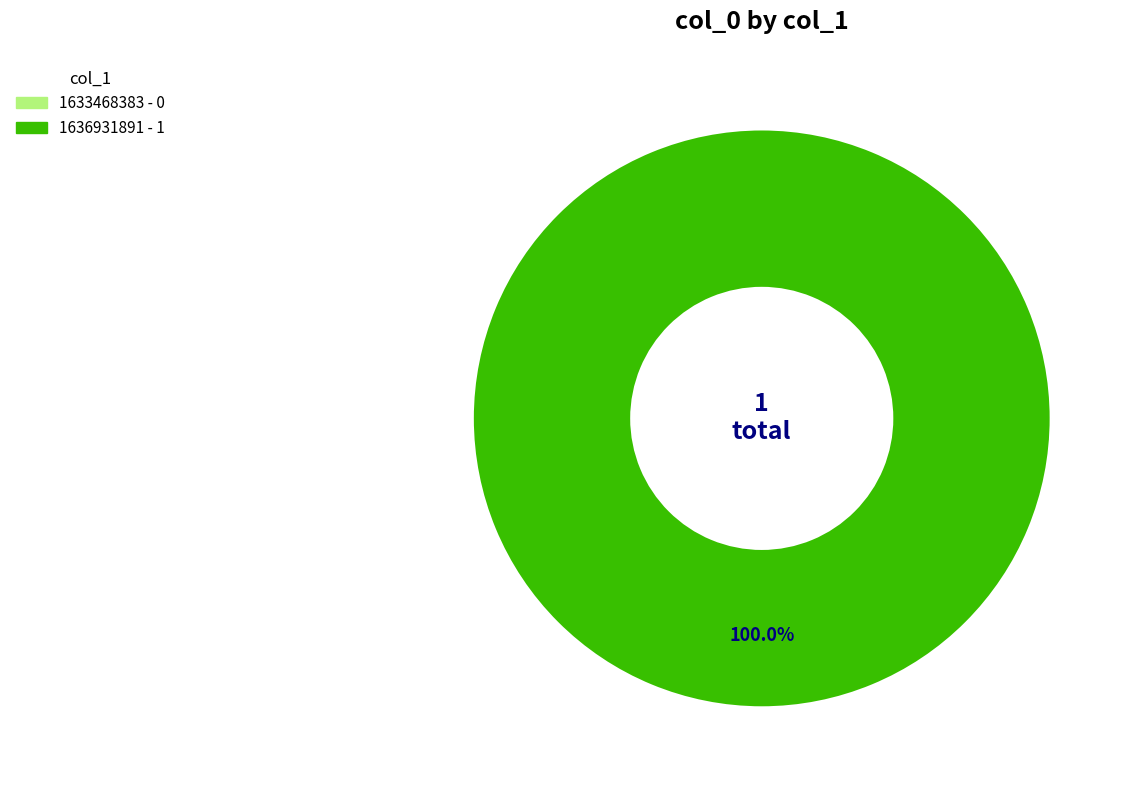

To the nearest percent, what is the average slice percentage?

50%